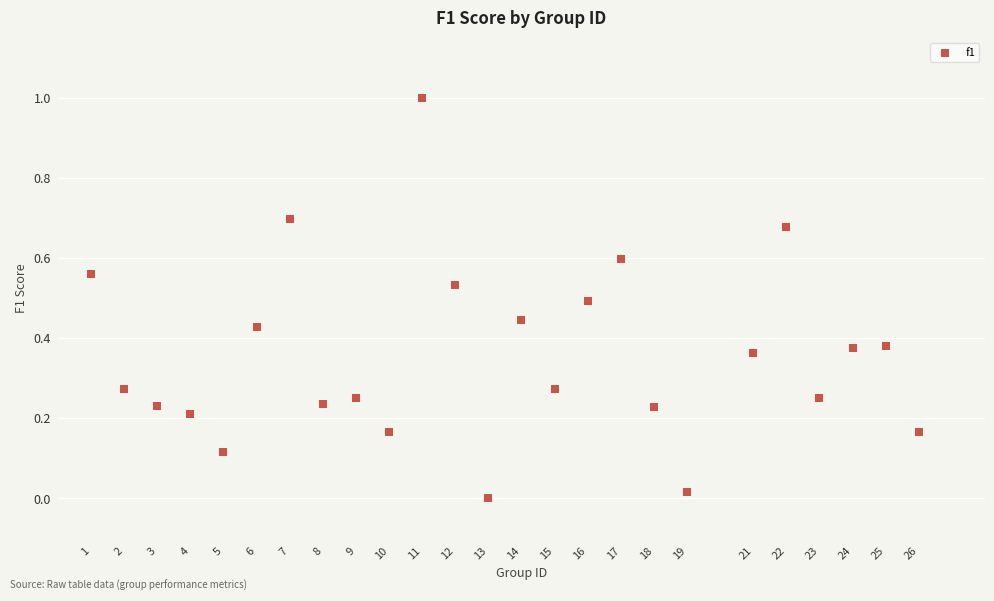

What is the range of X values (max minus min)?

25.0